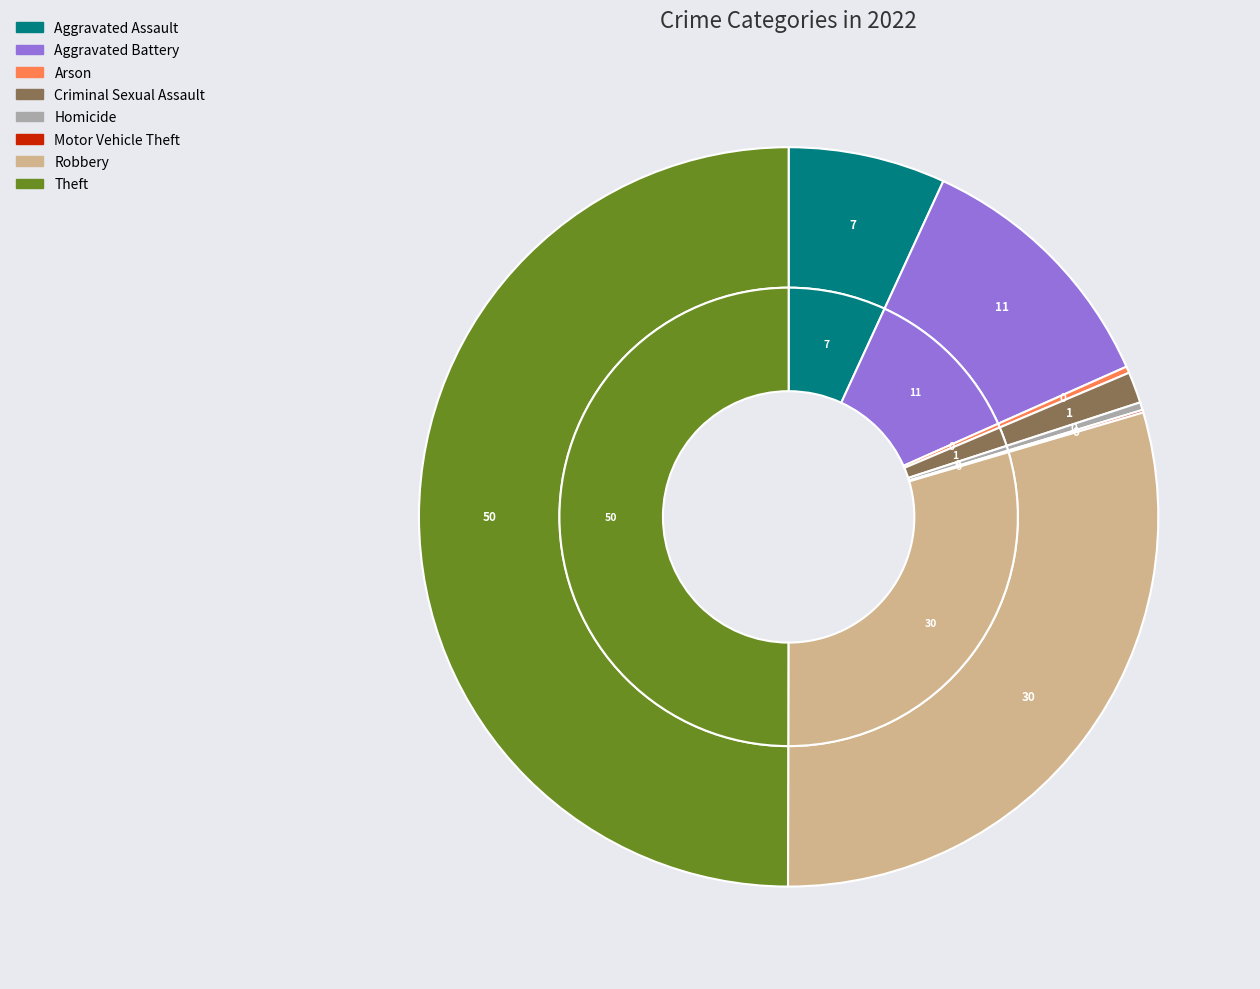

Does any single category account for the majority?

No